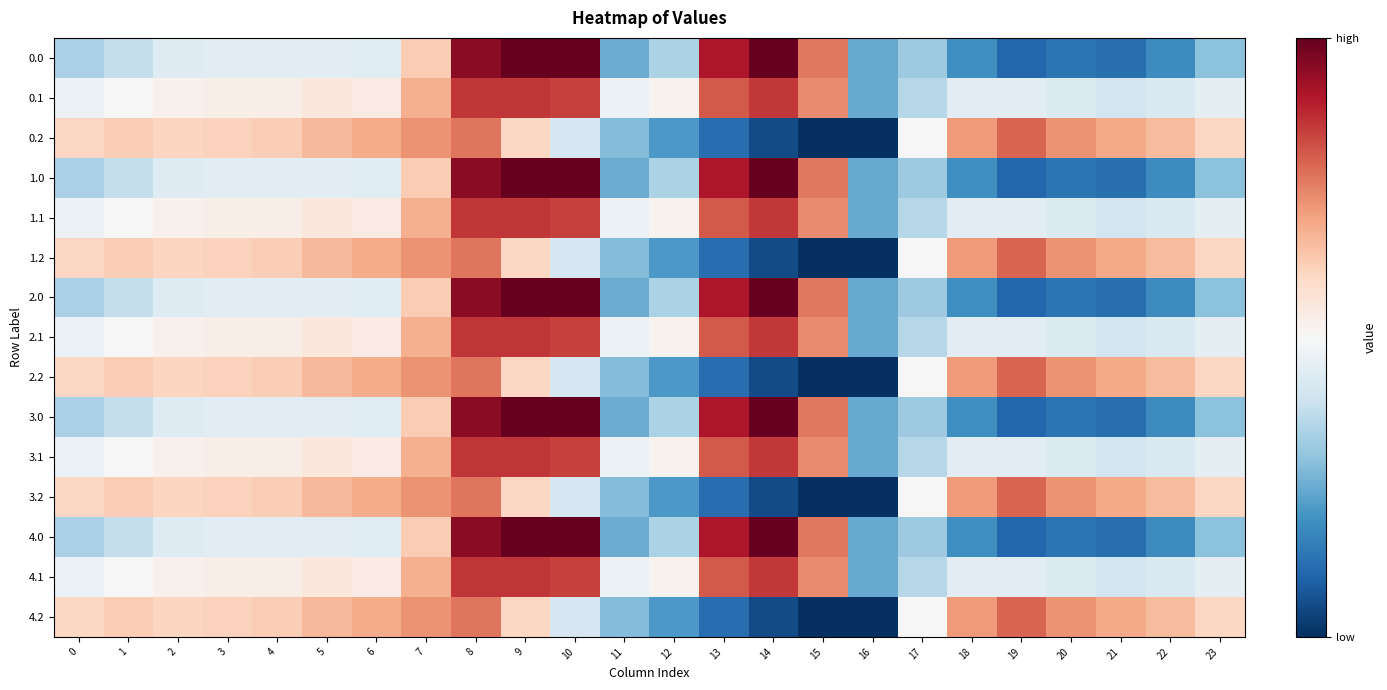

Which has a higher value, 22 or 2?

2